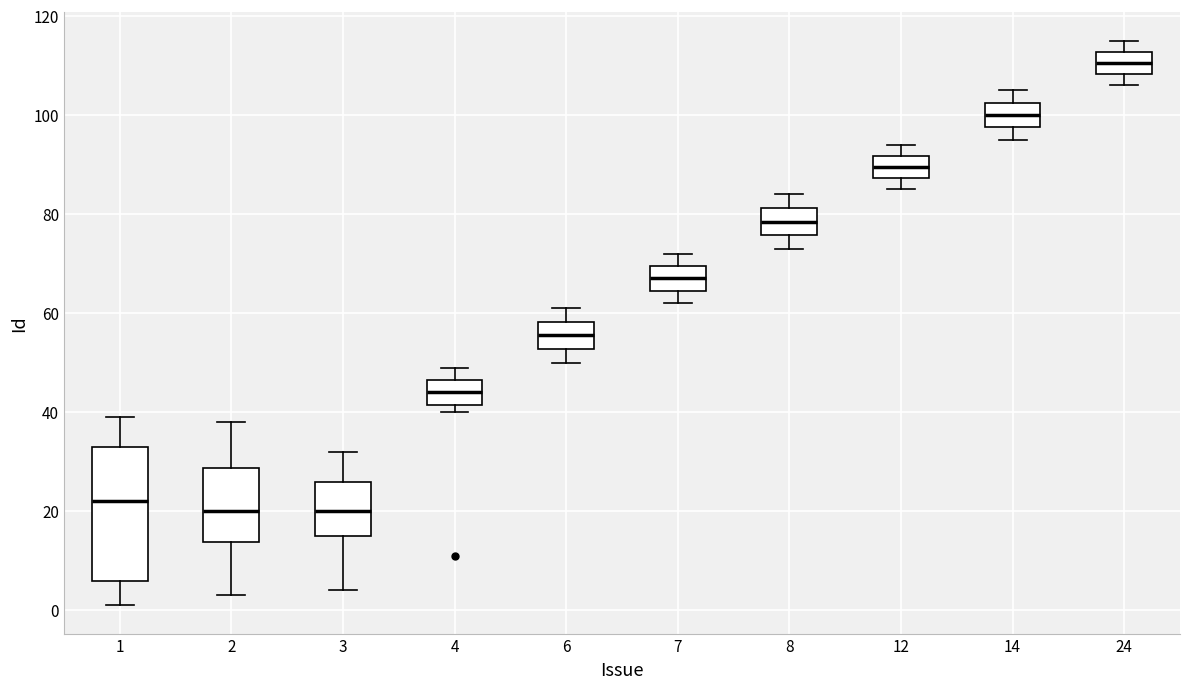

Reading left to right, transcribe this box plot: for each box, give where its median line is, the range the box spans, and where its two whiskers end, as read against the y-axis. The values are not printed on the chart, so give them approximately, as read against the axis.

1: median 22, box 6 to 34, whiskers 2 to 40
2: median 20, box 14 to 28, whiskers 4 to 38
3: median 20, box 16 to 26, whiskers 4 to 32
4: median 44, box 42 to 46, whiskers 40 to 50
6: median 56, box 52 to 58, whiskers 50 to 62
7: median 68, box 64 to 70, whiskers 62 to 72
8: median 78, box 76 to 82, whiskers 74 to 84
12: median 90, box 88 to 92, whiskers 86 to 94
14: median 100, box 98 to 102, whiskers 96 to 106
24: median 110, box 108 to 112, whiskers 106 to 116